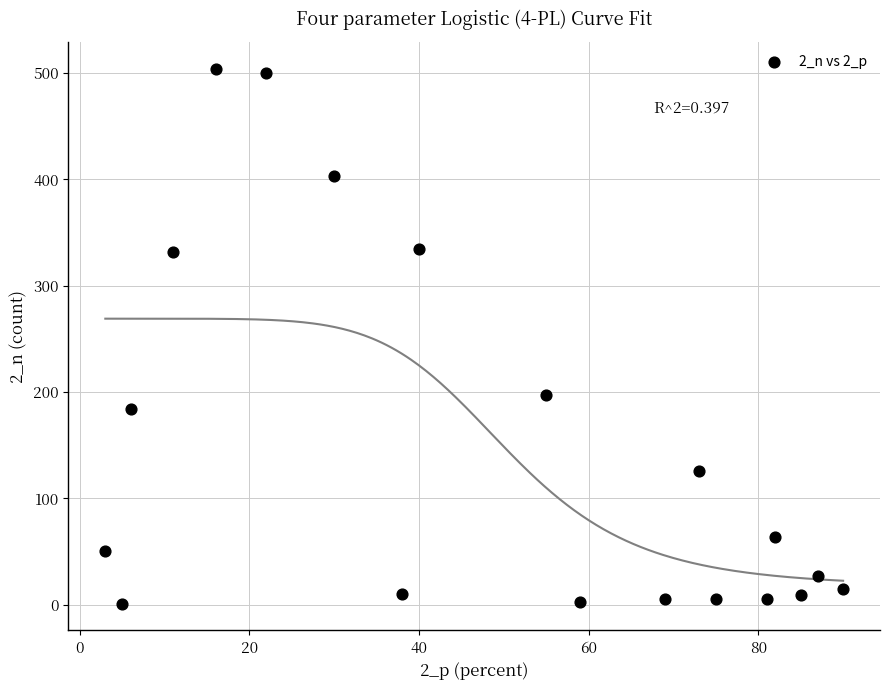

What Y value in the scatter plot is closest to 252?

197